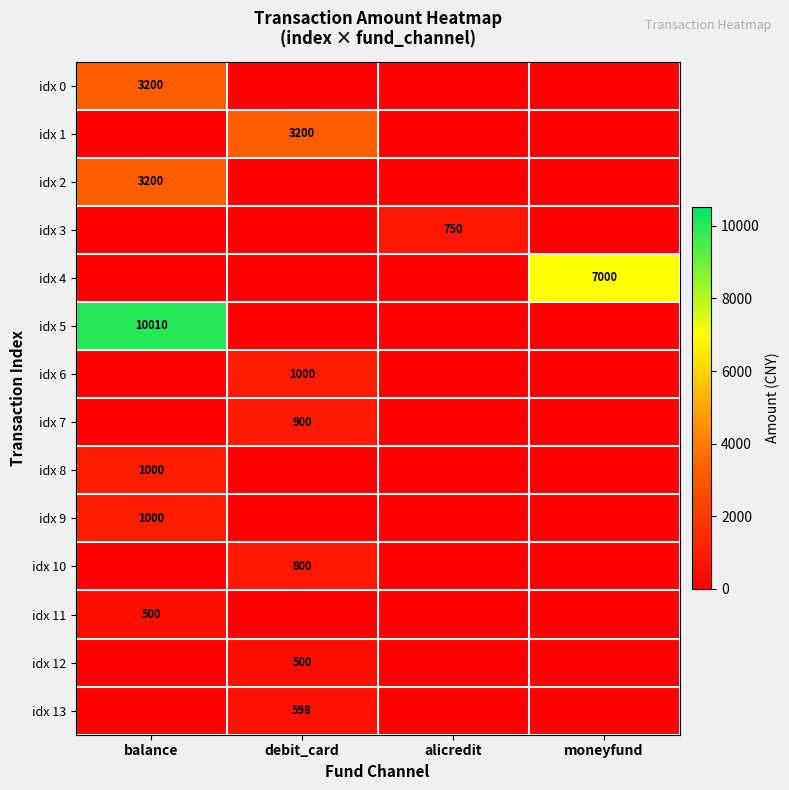

True or false: idx 5 has a value of 2646 at balance.

False